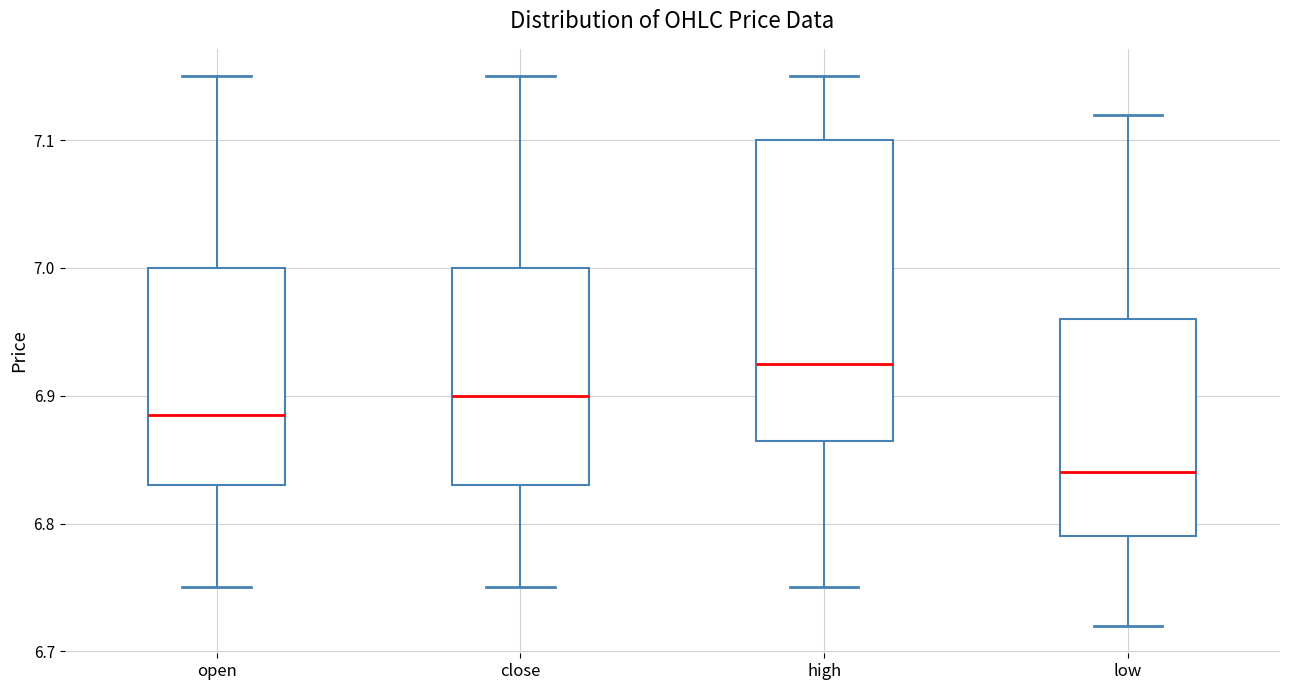

Which box is the tallest, from its lower edge to its upper edge?

high